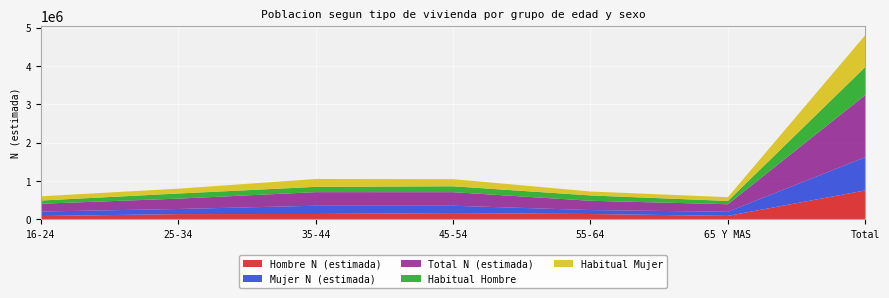

Reading right to left, extract all data points from this chart.

Hombre N (estimada): Total=755277	65 Y MAS=90237	55-64=138892	45-54=163480	35-44=139726	25-34=136829	16-24=86113
Mujer N (estimada): Total=868055	65 Y MAS=107022	55-64=103481	45-54=191281	35-44=215399	25-34=133307	16-24=117565
Total N (estimada): Total=1623332	65 Y MAS=197259	55-64=242373	45-54=354761	35-44=355125	25-34=270135	16-24=203678
Habitual Hombre: Total=732391	65 Y MAS=85705	55-64=138892	45-54=153112	35-44=137441	25-34=133811	16-24=83431
Habitual Mujer: Total=832043	65 Y MAS=98292	55-64=103481	45-54=187188	35-44=205576	25-34=126728	16-24=110777